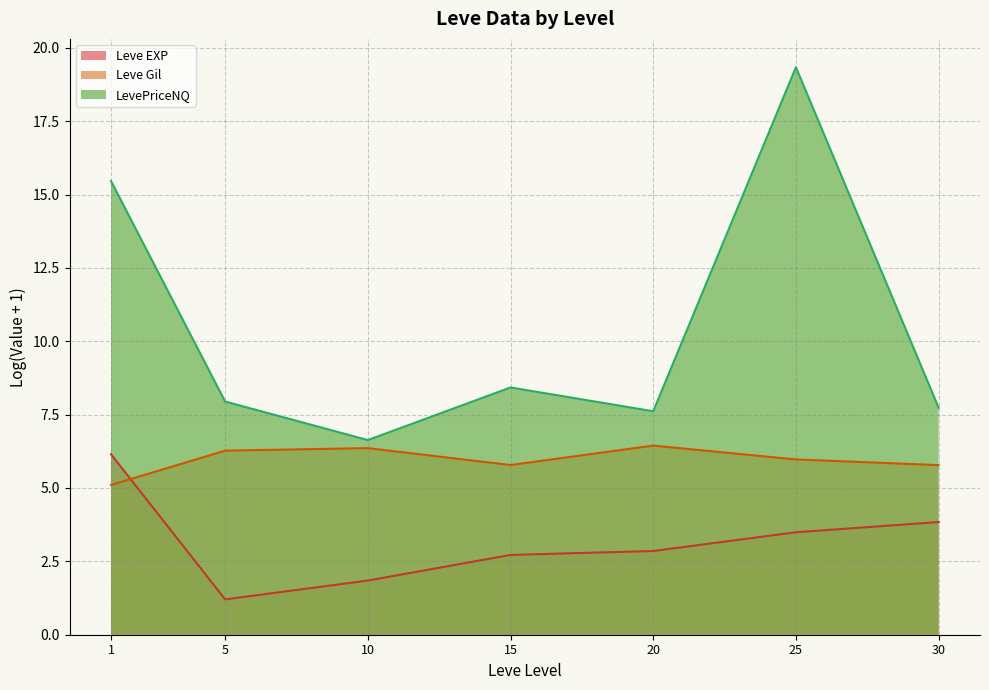

Between which two adjacent categories do Leve EXP (line) and Leve Gil (line) first intersect?

1 and 5